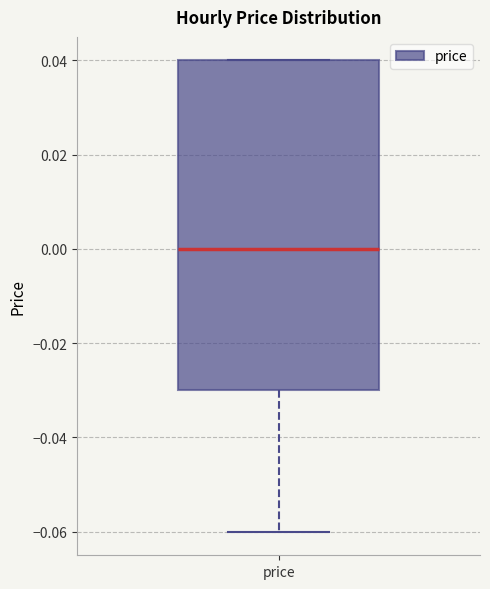

Read this box plot against the y-axis: the position of the median line, the range covered by the box, and the ends of both whiskers. The values are not printed on the chart, so give them approximately, as read against the axis.

median 0.00, box -0.03 to 0.04, whiskers -0.06 to 0.04